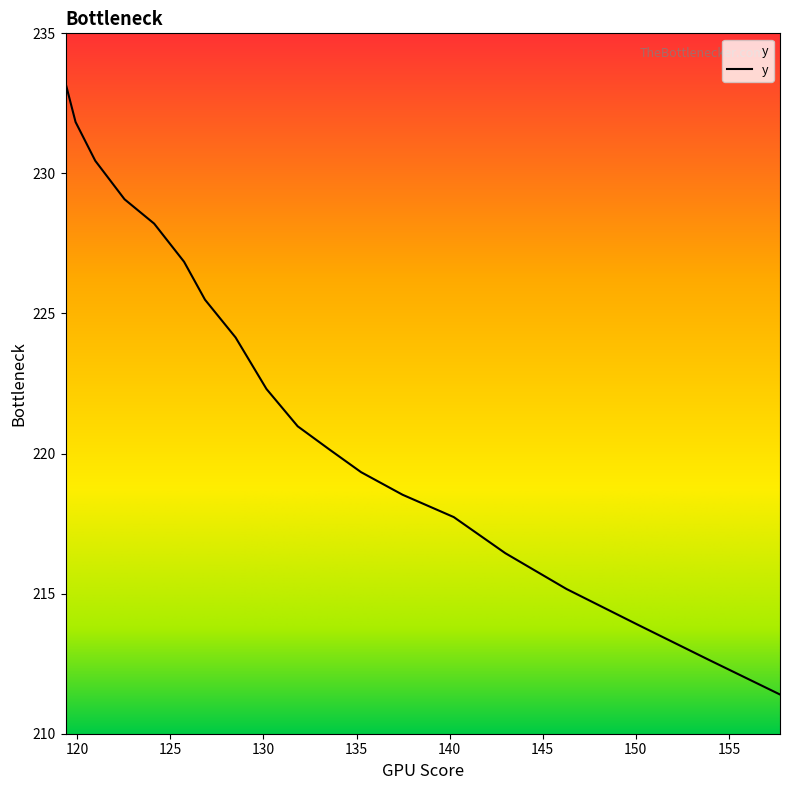

What is the smallest value displayed?

211.4